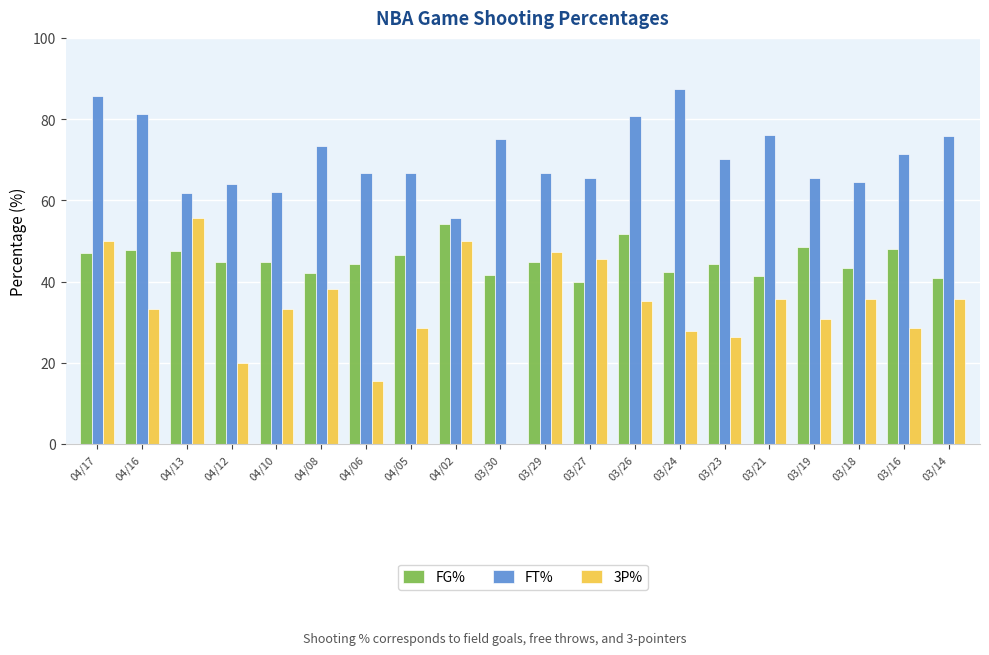

What is the greatest value displayed?

87.5